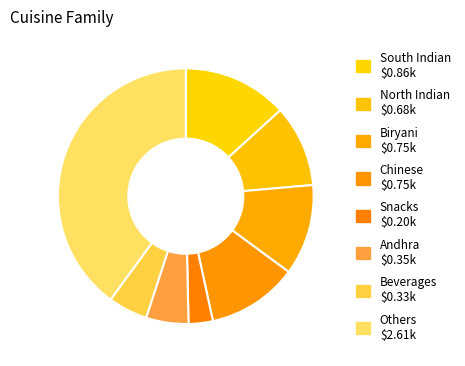

Count the number of slices in the pie.

8